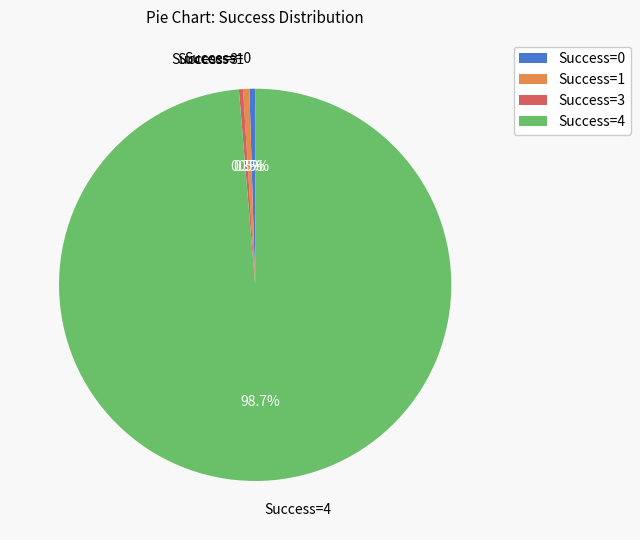

What percentage do Success=3 and Success=0 together represent?

0.8%